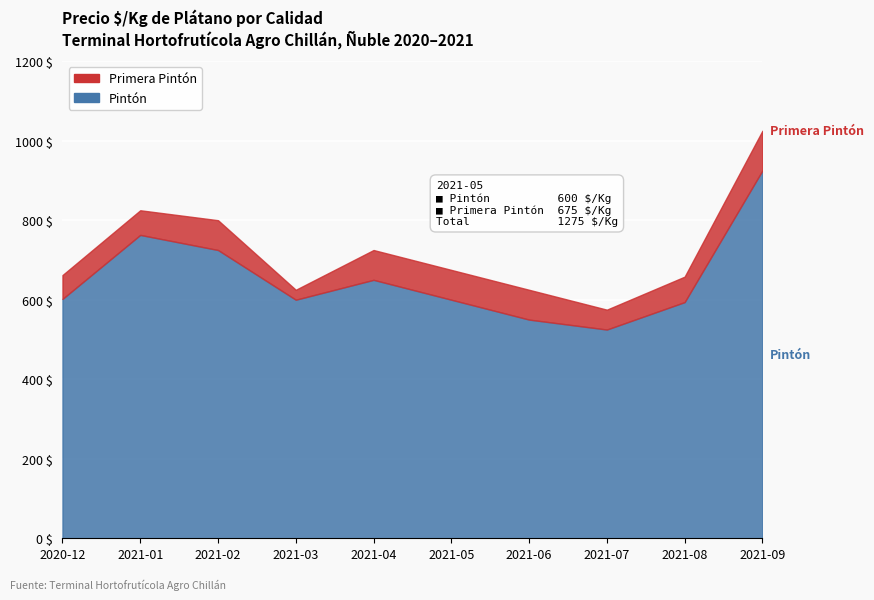

What is the spread (max minus min) of values at 2021-03?

25